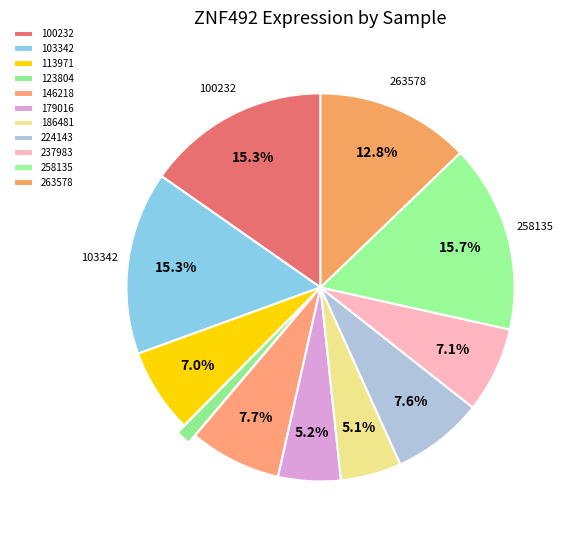

Is 224143 the majority of the pie?

No